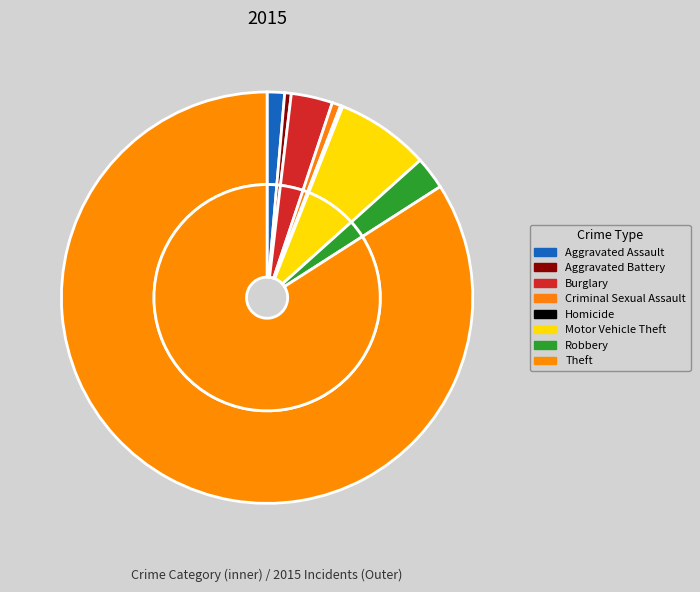

How many slices are in this pie chart?

8